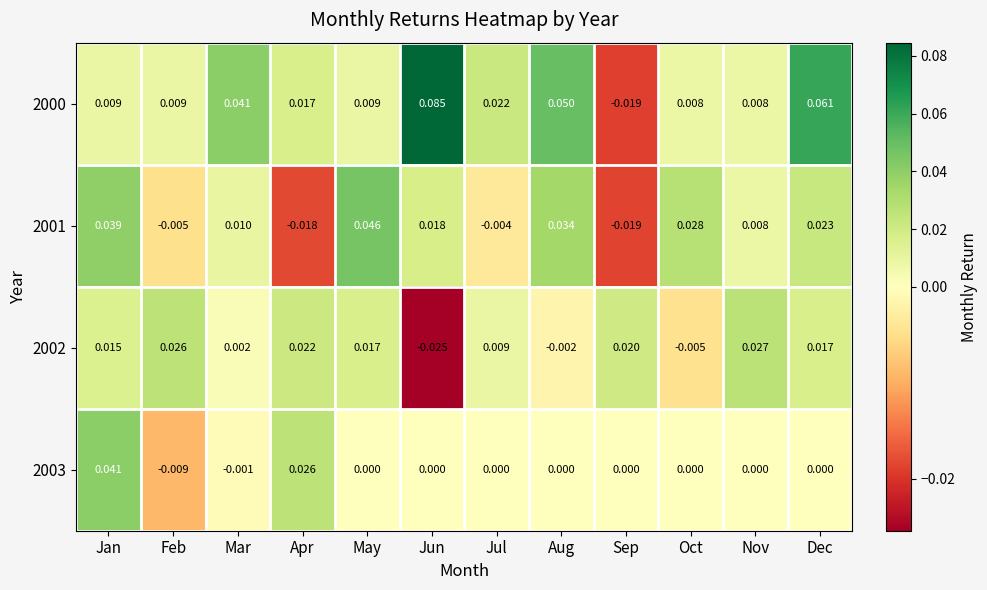

Where does the 2000 series first go above 0?

Jan